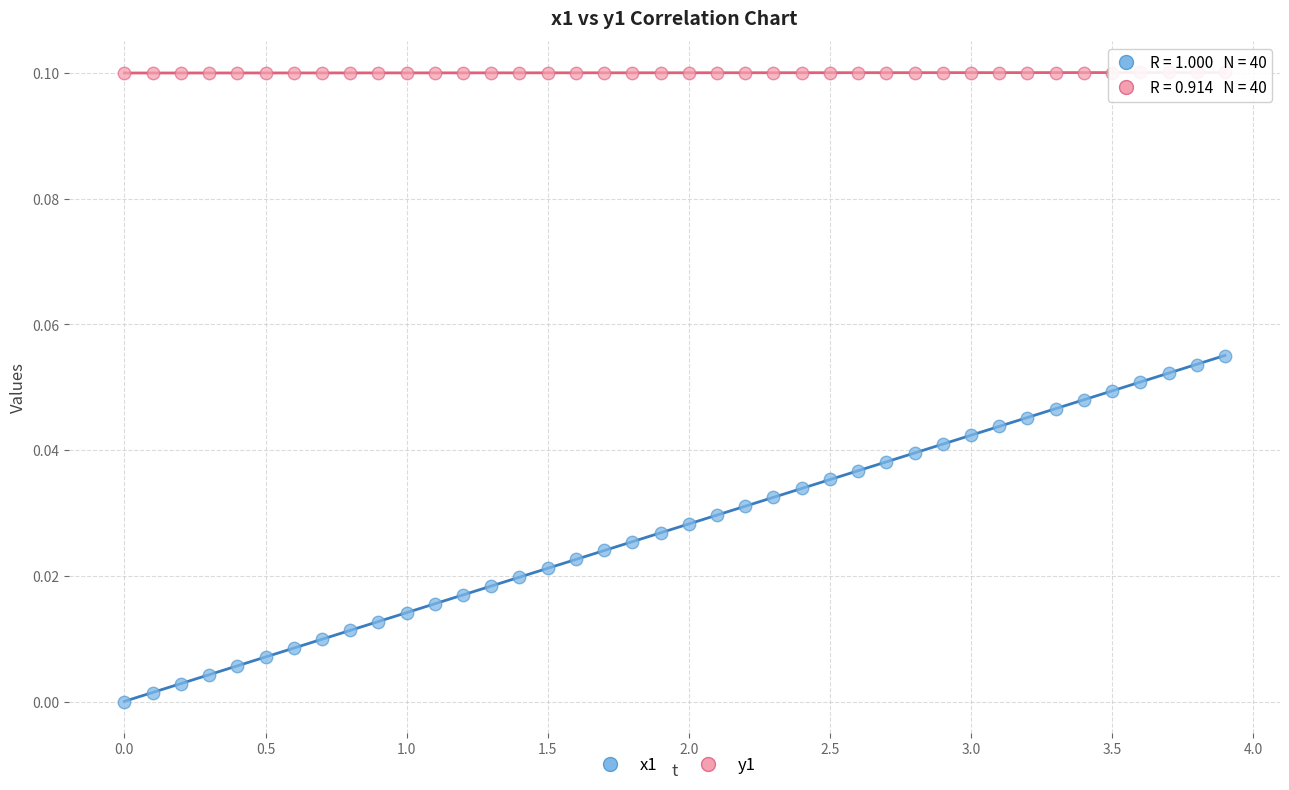

Which series has the largest Y range (max minus min)?

x1